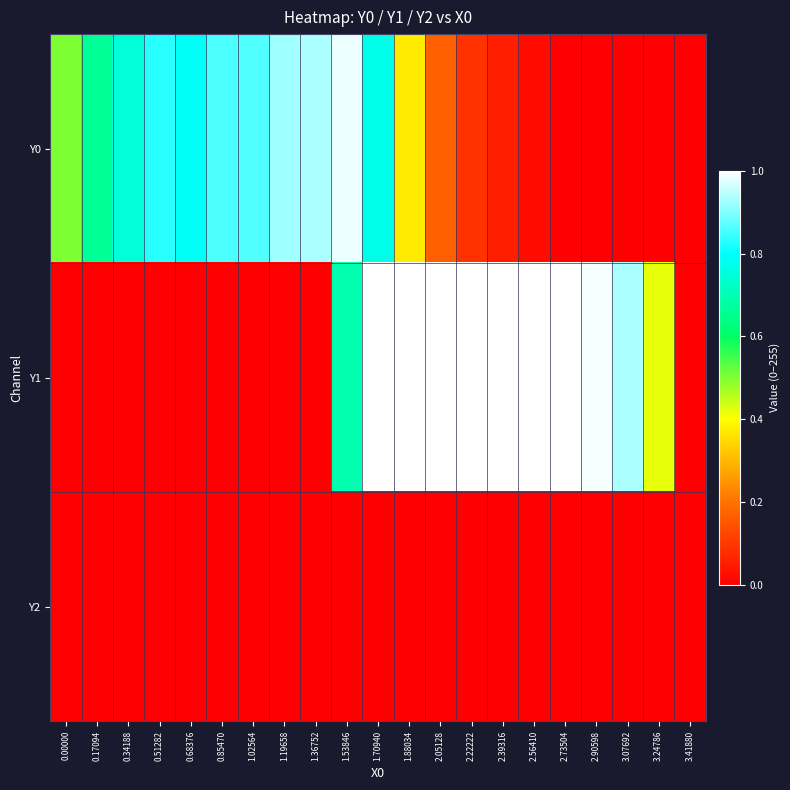

Reading right to left, what are all the values shown in this chart?

Y0: 3.41880=0.0	3.24786=0.0	3.07692=0.0	2.90598=0.0	2.73504=0.0	2.56410=0.0	2.39316=0.1	2.22222=0.1	2.05128=0.2	1.88034=0.4	1.70940=0.8	1.53846=1.0	1.36752=0.9	1.19658=0.9	1.02564=0.9	0.85470=0.9	0.68376=0.8	0.51282=0.8	0.34188=0.7	0.17094=0.7	0.00000=0.5
Y1: 3.41880=0.0	3.24786=0.4	3.07692=0.9	2.90598=1.0	2.73504=1.0	2.56410=1.0	2.39316=1.0	2.22222=1.0	2.05128=1.0	1.88034=1.0	1.70940=1.0	1.53846=0.7	1.36752=0.0	1.19658=0.0	1.02564=0.0	0.85470=0.0	0.68376=0.0	0.51282=0.0	0.34188=0.0	0.17094=0.0	0.00000=0.0
Y2: 3.41880=0.0	3.24786=0.0	3.07692=0.0	2.90598=0.0	2.73504=0.0	2.56410=0.0	2.39316=0.0	2.22222=0.0	2.05128=0.0	1.88034=0.0	1.70940=0.0	1.53846=0.0	1.36752=0.0	1.19658=0.0	1.02564=0.0	0.85470=0.0	0.68376=0.0	0.51282=0.0	0.34188=0.0	0.17094=0.0	0.00000=0.0